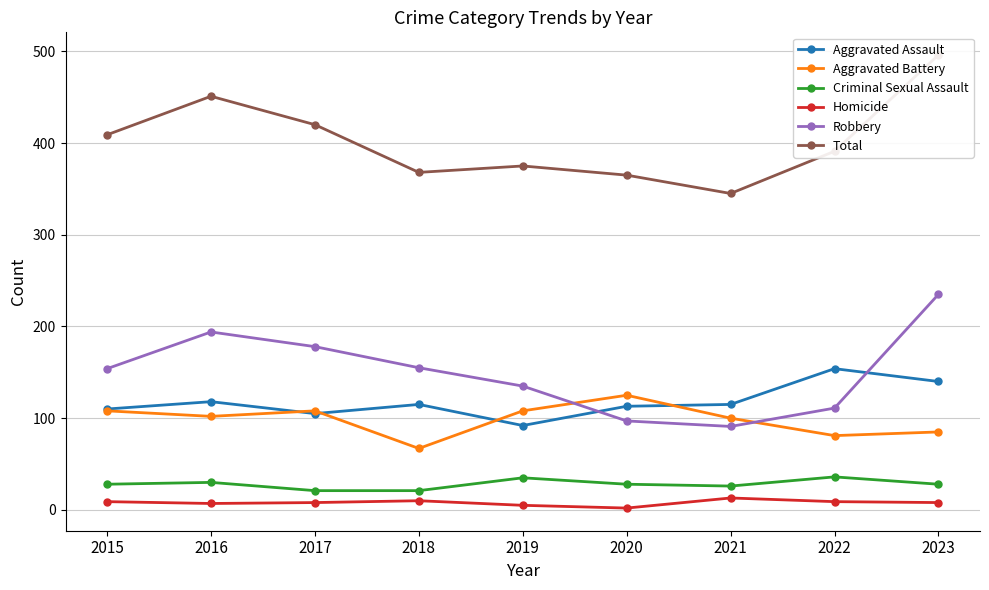

What is the difference between the Total values at 2020 and 2023?

131